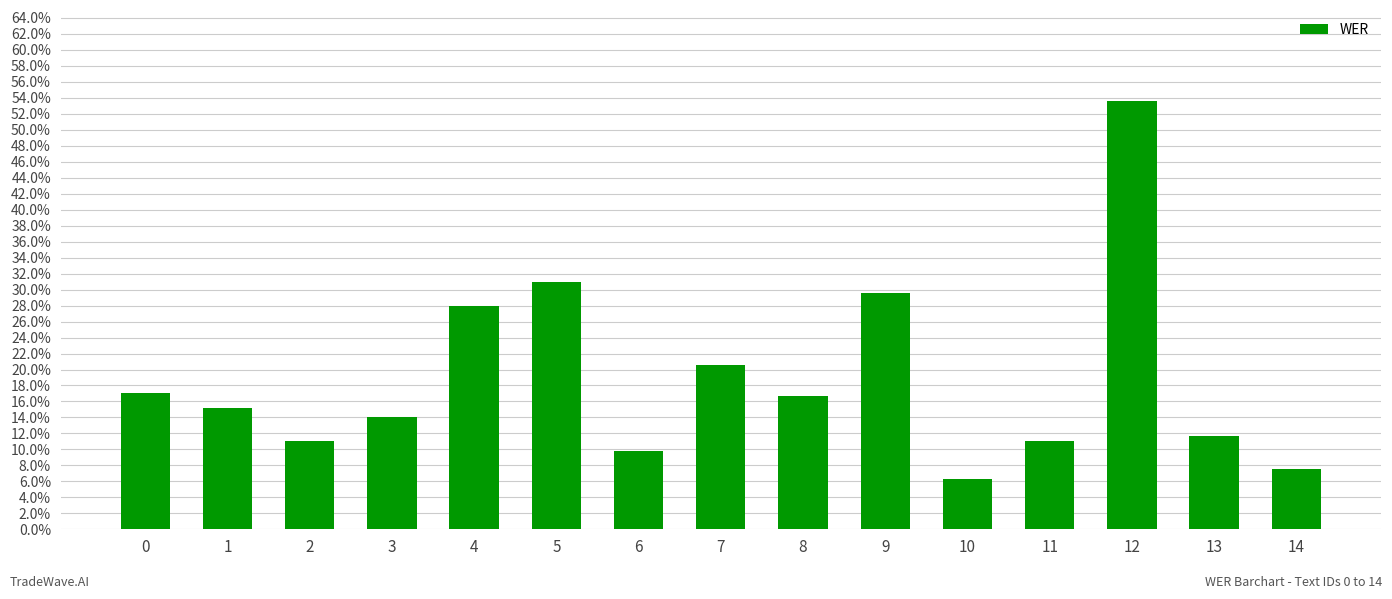

Reading left to right, extract all data points from this chart.

0=0.2	1=0.2	2=0.1	3=0.1	4=0.3	5=0.3	6=0.1	7=0.2	8=0.2	9=0.3	10=0.1	11=0.1	12=0.5	13=0.1	14=0.1